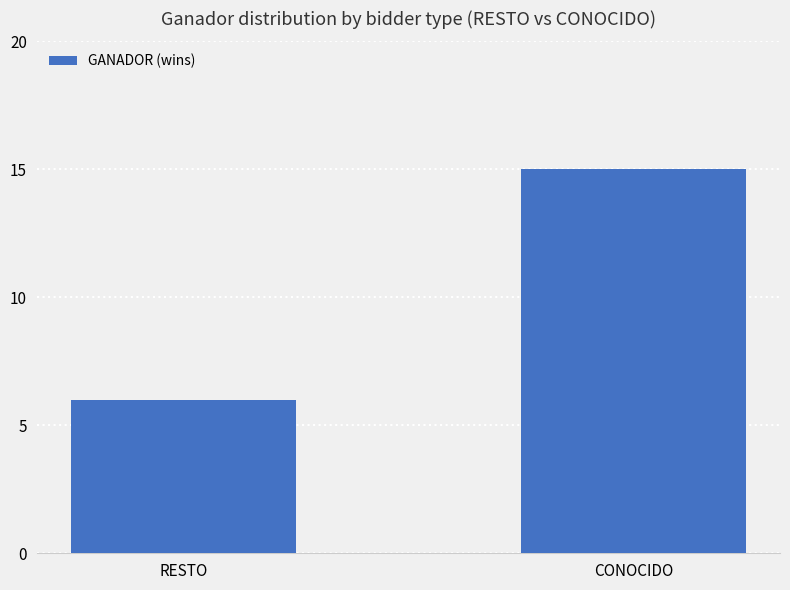

The chart shows a value of 9 at RESTO. True or false?

False